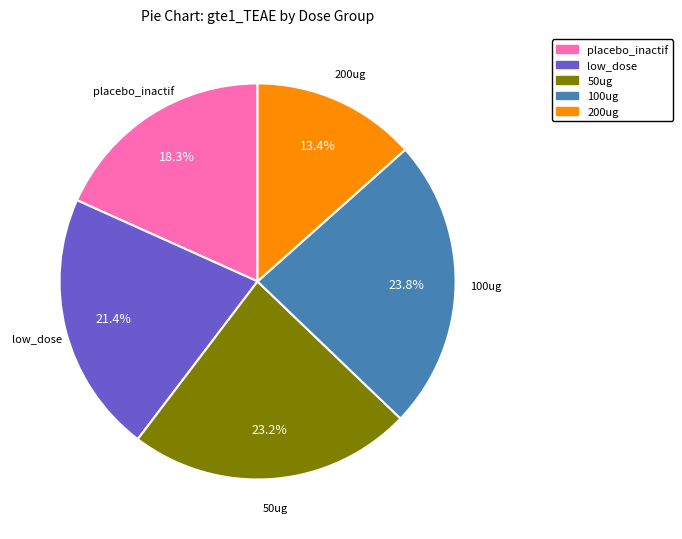

Is it true that 100ug is 24% of the pie?

True